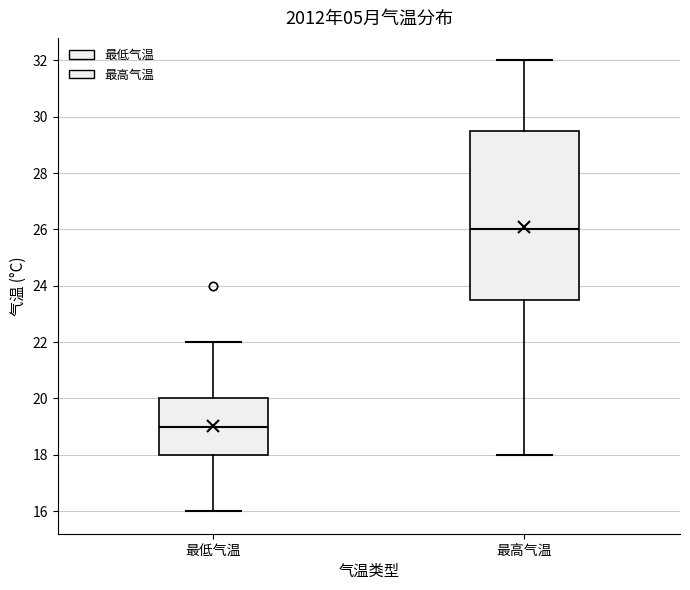

Which box is the tallest, from its lower edge to its upper edge?

最高气温